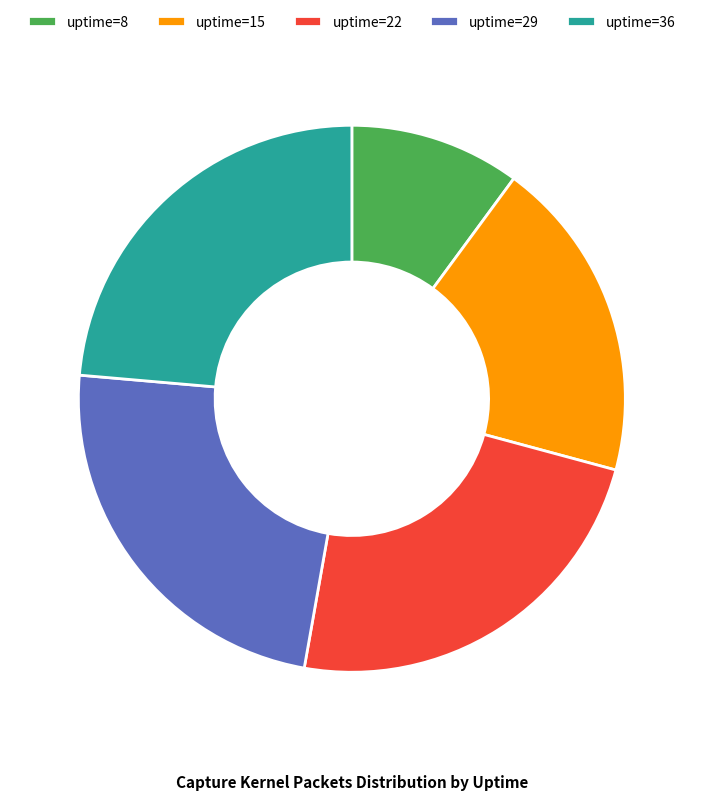

How many slices are in this pie chart?

5